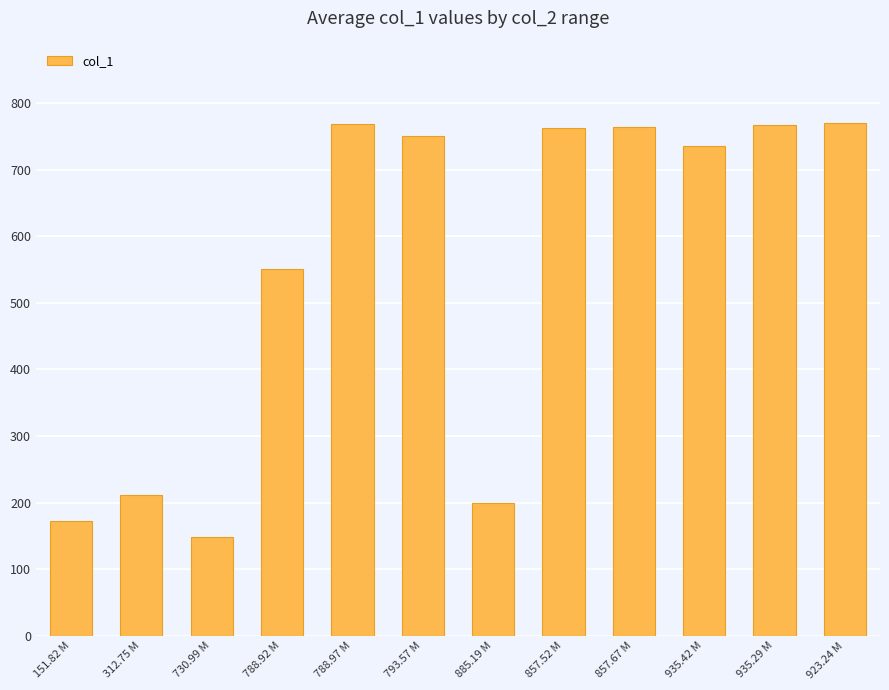

What is the sum of all values?

6599.4